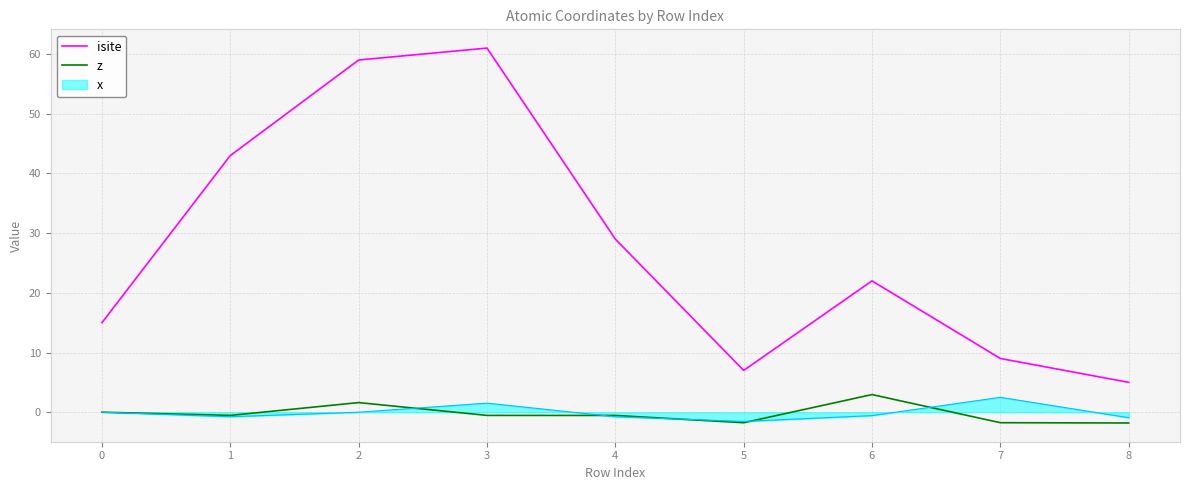

What value does the isite series have at 0?

15.0